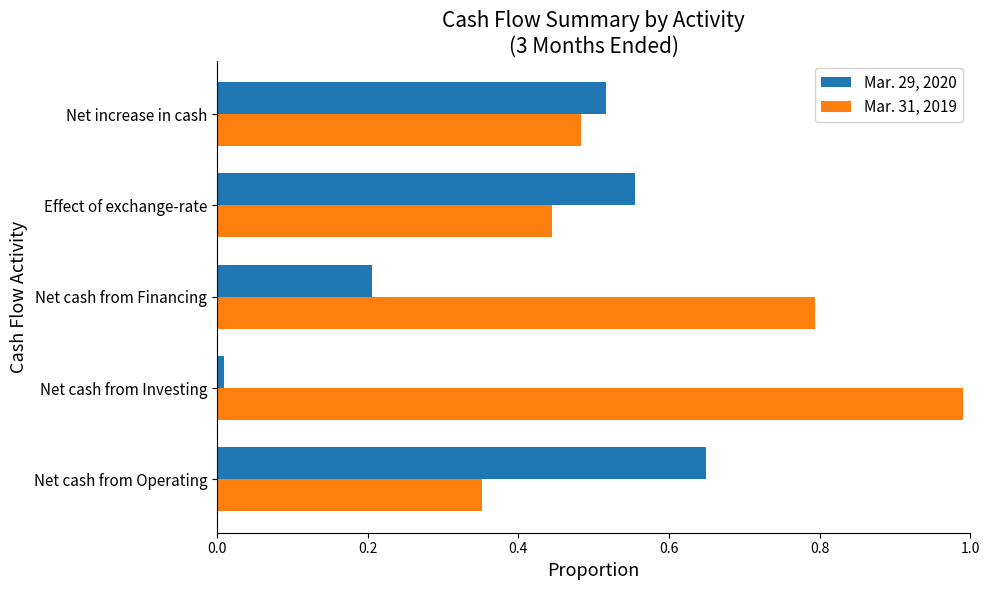

What is the difference between the highest and lowest values at Net cash from Operating?

0.3